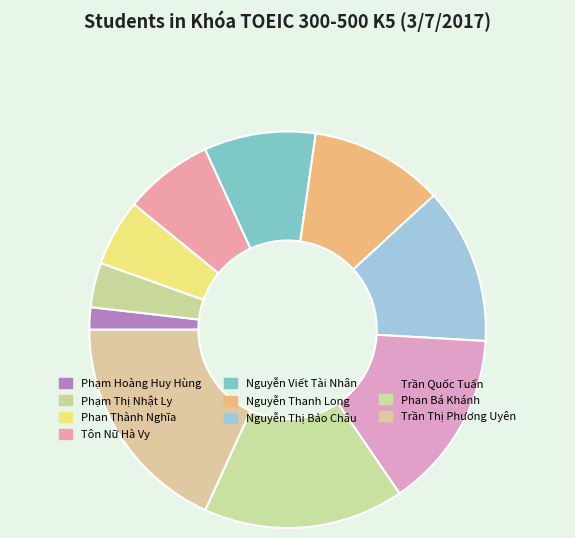

Count the number of slices in the pie.

10